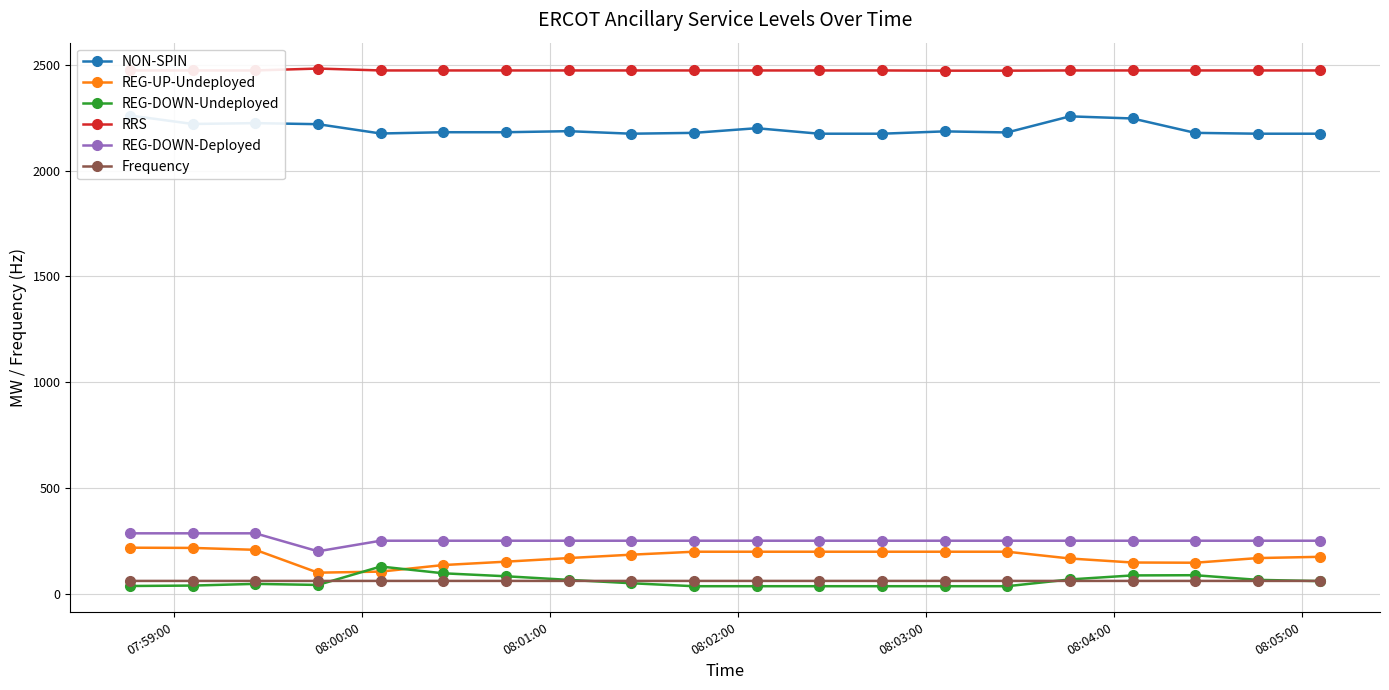

What is the value of the RRS point at the 10th from the left?

2473.0